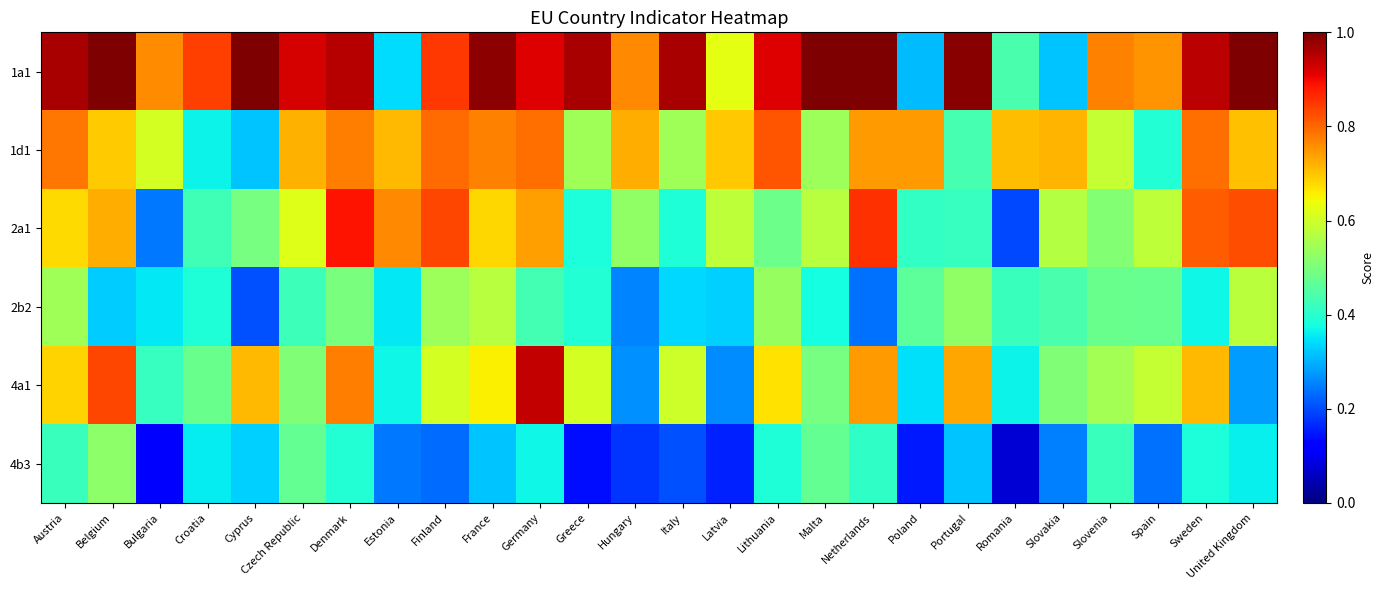

Reading right to left, extract all data points from this chart.

1a1: United Kingdom=1.0	Sweden=0.9	Spain=0.8	Slovenia=0.8	Slovakia=0.3	Romania=0.4	Portugal=1.0	Poland=0.3	Netherlands=1.0	Malta=1.0	Lithuania=0.9	Latvia=0.6	Italy=1.0	Hungary=0.8	Greece=1.0	Germany=0.9	France=1.0	Finland=0.8	Estonia=0.3	Denmark=0.9	Czech Republic=0.9	Cyprus=1.0	Croatia=0.8	Bulgaria=0.8	Belgium=1.0	Austria=1.0
1d1: United Kingdom=0.7	Sweden=0.8	Spain=0.4	Slovenia=0.6	Slovakia=0.7	Romania=0.7	Portugal=0.4	Poland=0.7	Netherlands=0.7	Malta=0.5	Lithuania=0.8	Latvia=0.7	Italy=0.5	Hungary=0.7	Greece=0.5	Germany=0.8	France=0.8	Finland=0.8	Estonia=0.7	Denmark=0.8	Czech Republic=0.7	Cyprus=0.3	Croatia=0.4	Bulgaria=0.6	Belgium=0.7	Austria=0.8
2a1: United Kingdom=0.8	Sweden=0.8	Spain=0.6	Slovenia=0.5	Slovakia=0.6	Romania=0.2	Portugal=0.4	Poland=0.4	Netherlands=0.9	Malta=0.6	Lithuania=0.5	Latvia=0.6	Italy=0.4	Hungary=0.5	Greece=0.4	Germany=0.7	France=0.7	Finland=0.8	Estonia=0.8	Denmark=0.9	Czech Republic=0.6	Cyprus=0.5	Croatia=0.4	Bulgaria=0.2	Belgium=0.7	Austria=0.7
2b2: United Kingdom=0.6	Sweden=0.4	Spain=0.5	Slovenia=0.5	Slovakia=0.4	Romania=0.4	Portugal=0.5	Poland=0.5	Netherlands=0.2	Malta=0.4	Lithuania=0.5	Latvia=0.3	Italy=0.3	Hungary=0.3	Greece=0.4	Germany=0.4	France=0.6	Finland=0.5	Estonia=0.4	Denmark=0.5	Czech Republic=0.4	Cyprus=0.2	Croatia=0.4	Bulgaria=0.4	Belgium=0.3	Austria=0.5
4a1: United Kingdom=0.3	Sweden=0.7	Spain=0.6	Slovenia=0.5	Slovakia=0.5	Romania=0.4	Portugal=0.7	Poland=0.3	Netherlands=0.7	Malta=0.5	Lithuania=0.7	Latvia=0.3	Italy=0.6	Hungary=0.3	Greece=0.6	Germany=0.9	France=0.7	Finland=0.6	Estonia=0.4	Denmark=0.8	Czech Republic=0.5	Cyprus=0.7	Croatia=0.5	Bulgaria=0.4	Belgium=0.8	Austria=0.7
4b3: United Kingdom=0.4	Sweden=0.4	Spain=0.2	Slovenia=0.4	Slovakia=0.3	Romania=0.1	Portugal=0.3	Poland=0.2	Netherlands=0.4	Malta=0.5	Lithuania=0.4	Latvia=0.2	Italy=0.2	Hungary=0.2	Greece=0.1	Germany=0.4	France=0.3	Finland=0.2	Estonia=0.2	Denmark=0.4	Czech Republic=0.5	Cyprus=0.3	Croatia=0.4	Bulgaria=0.1	Belgium=0.5	Austria=0.4